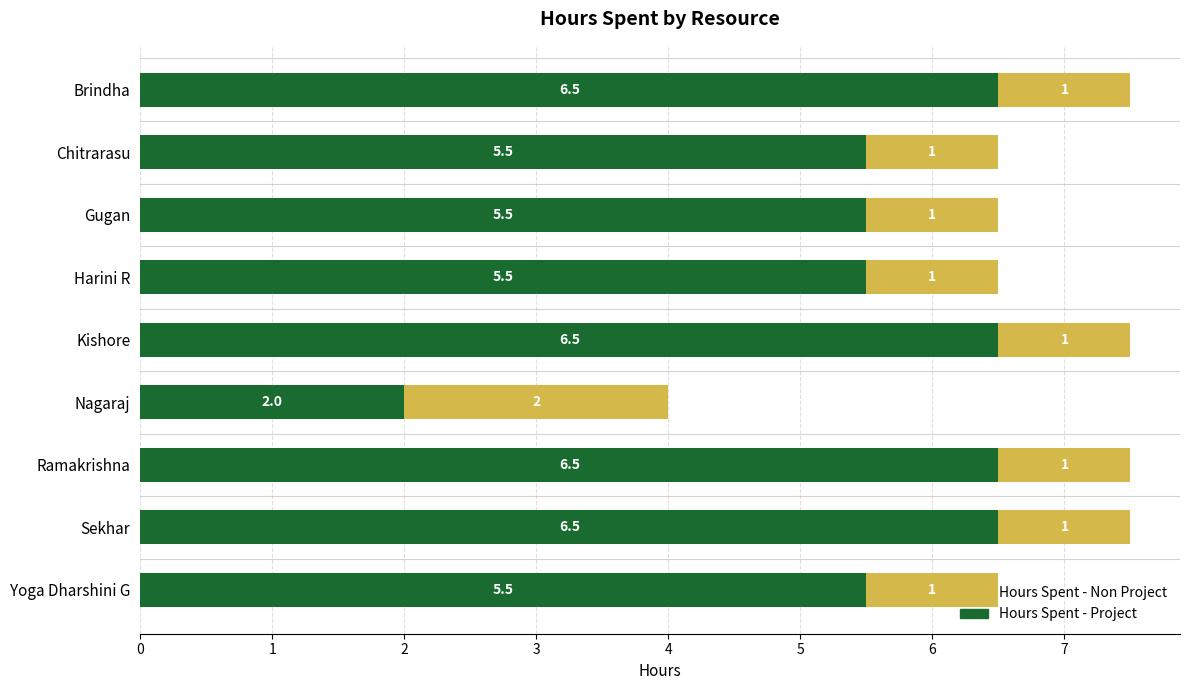

How many data points in Hours Spent - Project are above 5?

8